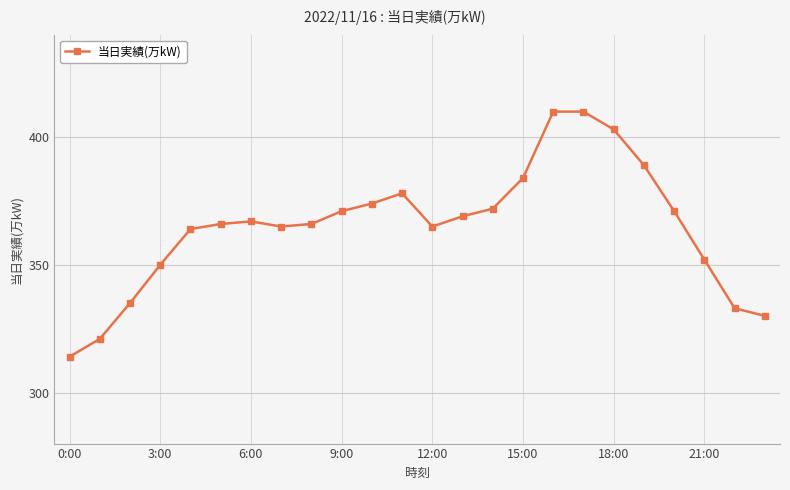

What is the average value?

365